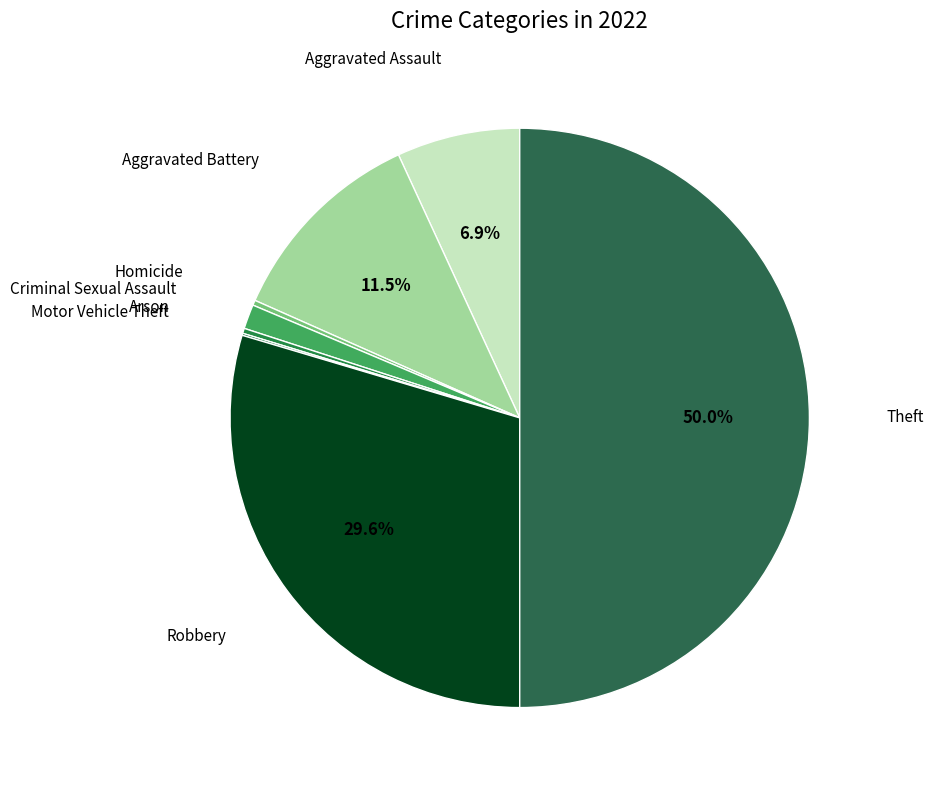

How many segments does this pie chart have?

8